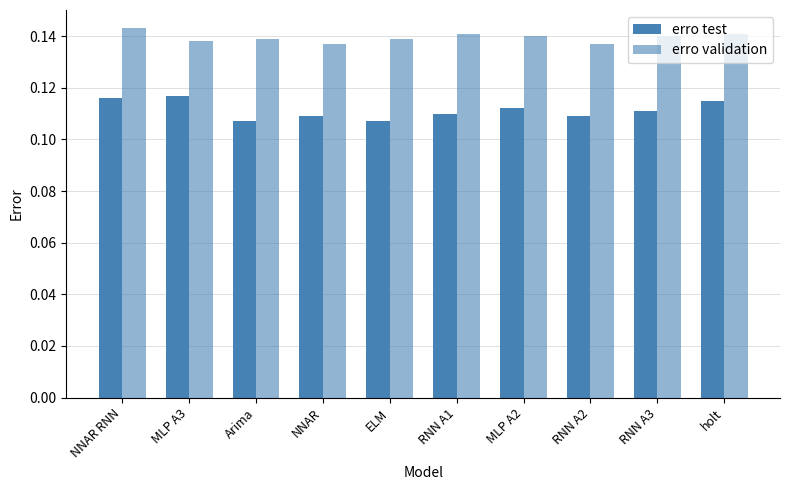

How many categories are shown in the chart?

10